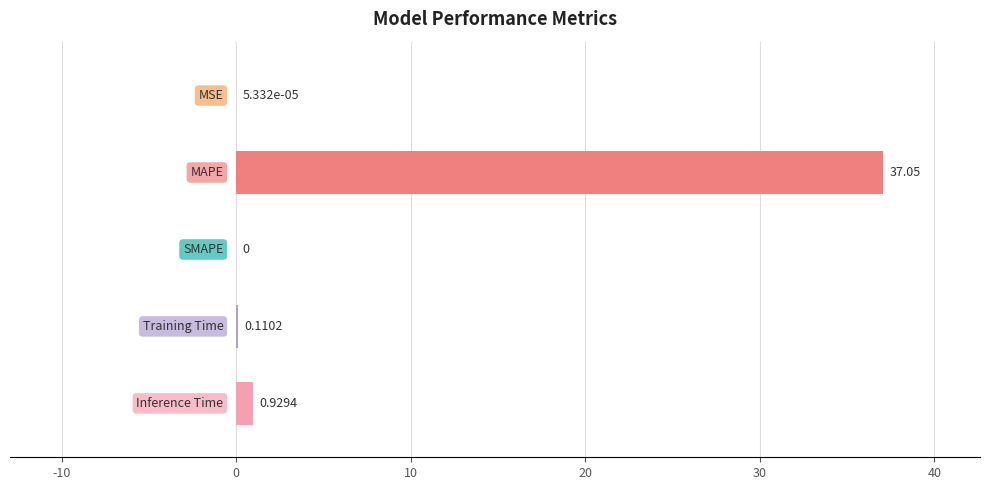

What is the sum of all values?

38.1